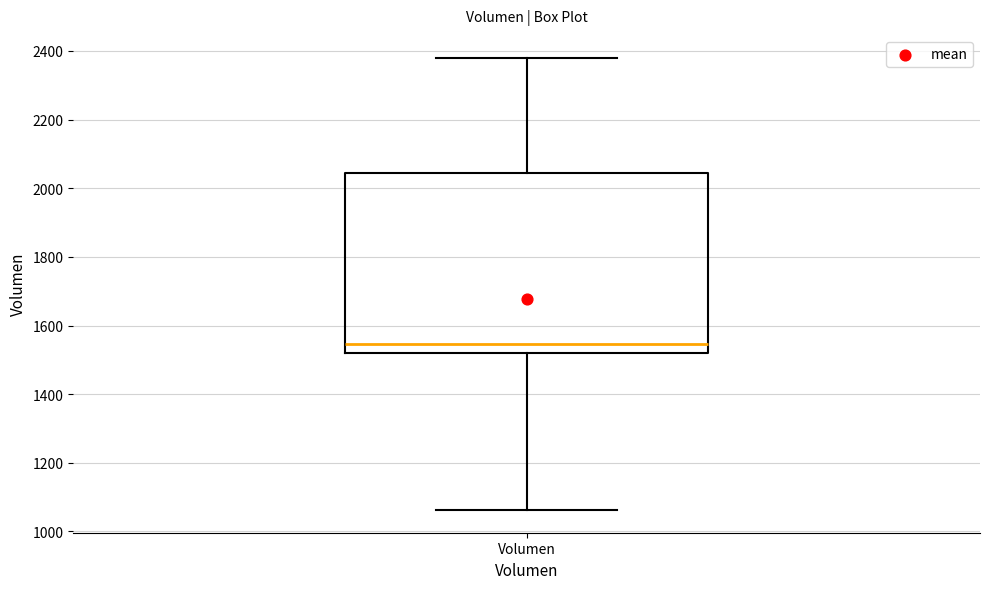

Transcribe this box plot: give where the median line is, the range the box spans, and where the two whiskers end, as read against the y-axis. The values are not printed on the chart, so give them approximately, as read against the axis.

median 1540, box 1520 to 2040, whiskers 1060 to 2380